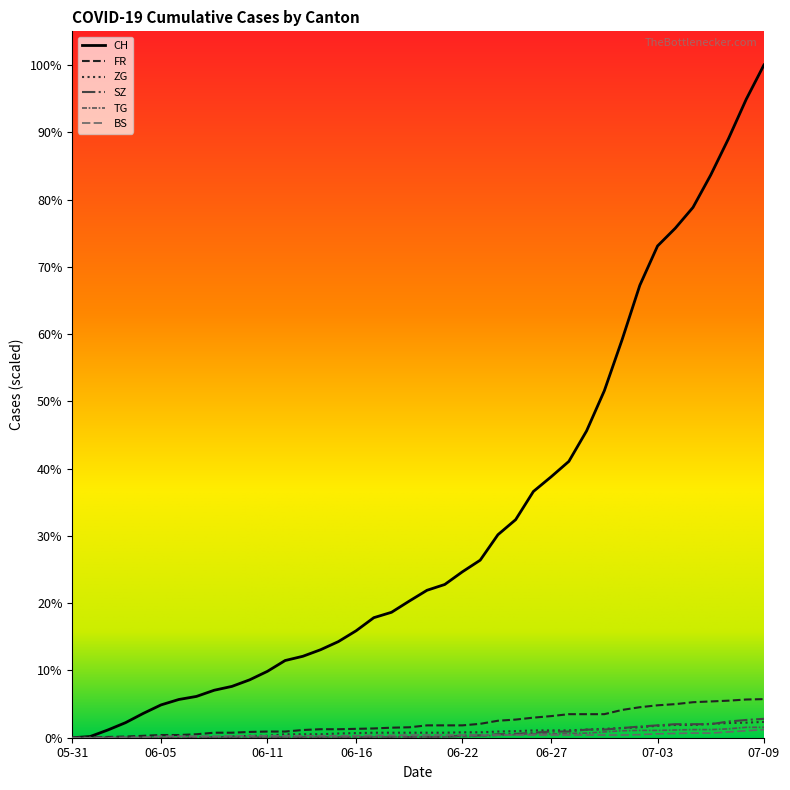

True or false: CH and ZG intersect in this chart.

False